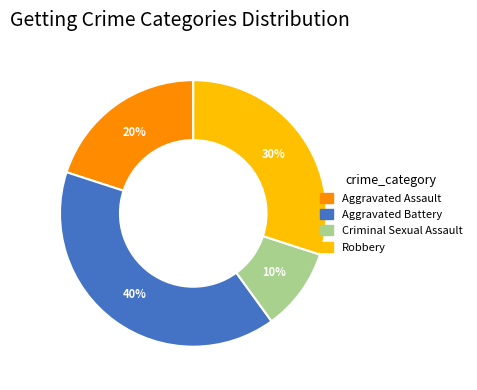

To the nearest percent, what is the difference between the largest and smallest slice percentages?

30%